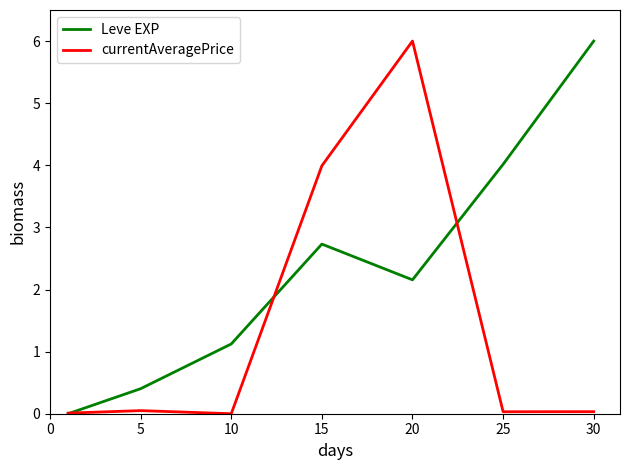

At how many categories does at least one series exceed 3?

4